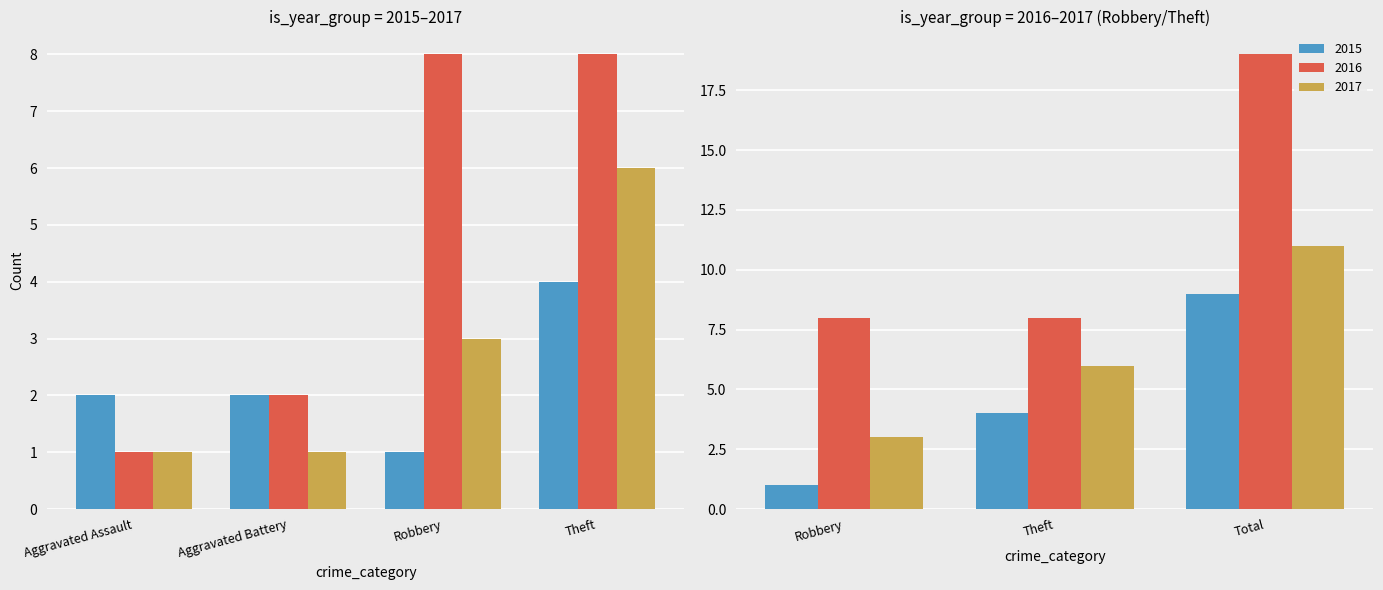

What is the total value across all series at Total?

39